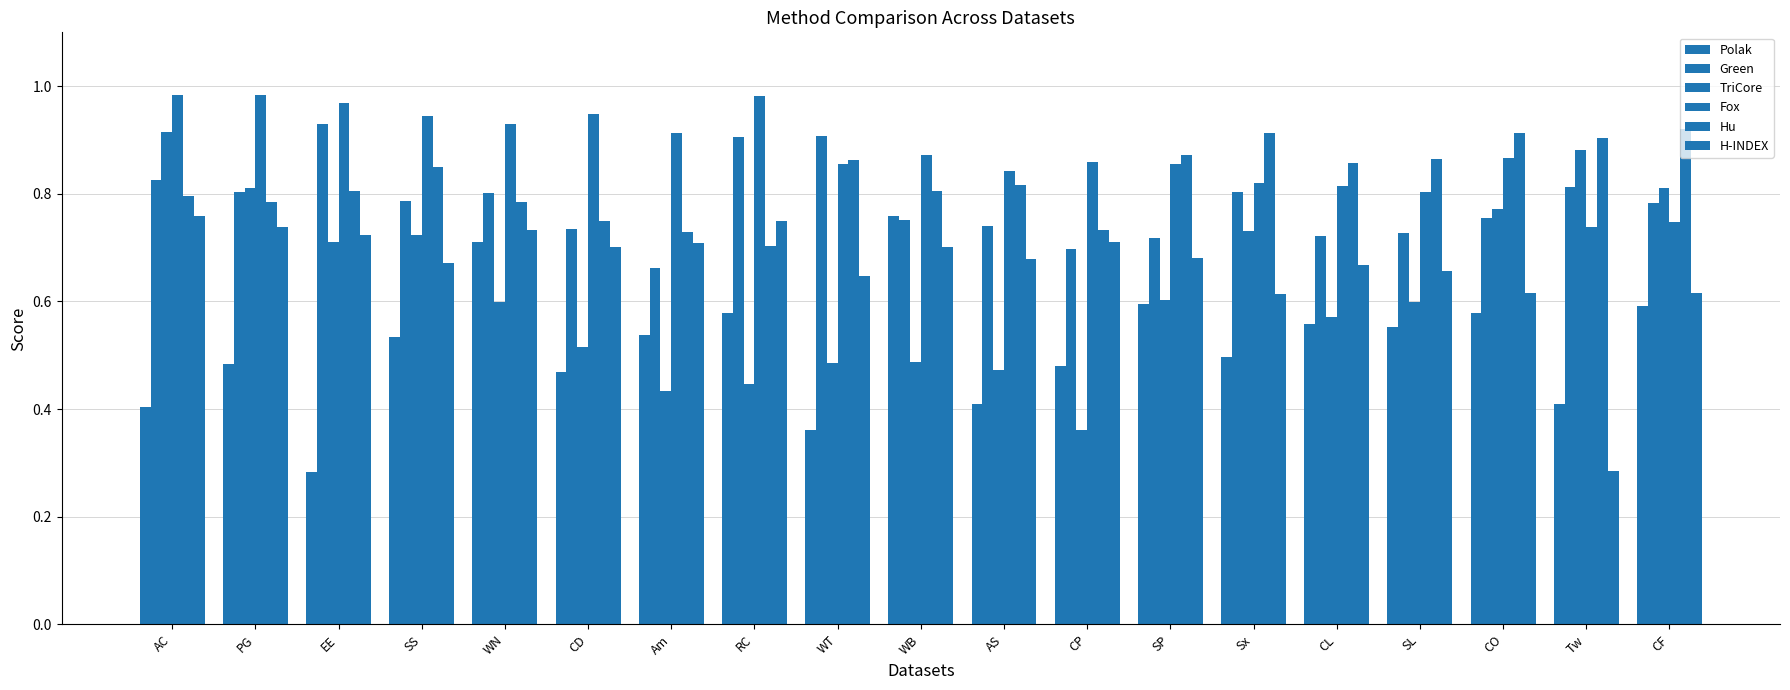

At which label does TriCore reach its minimum?

CP